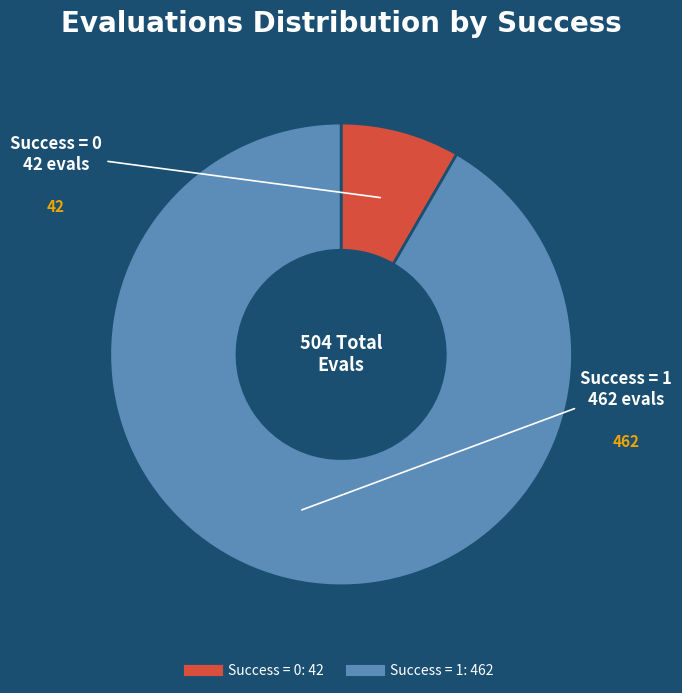

Is the sum of Success = 1 and Success = 0 greater than half?

Yes